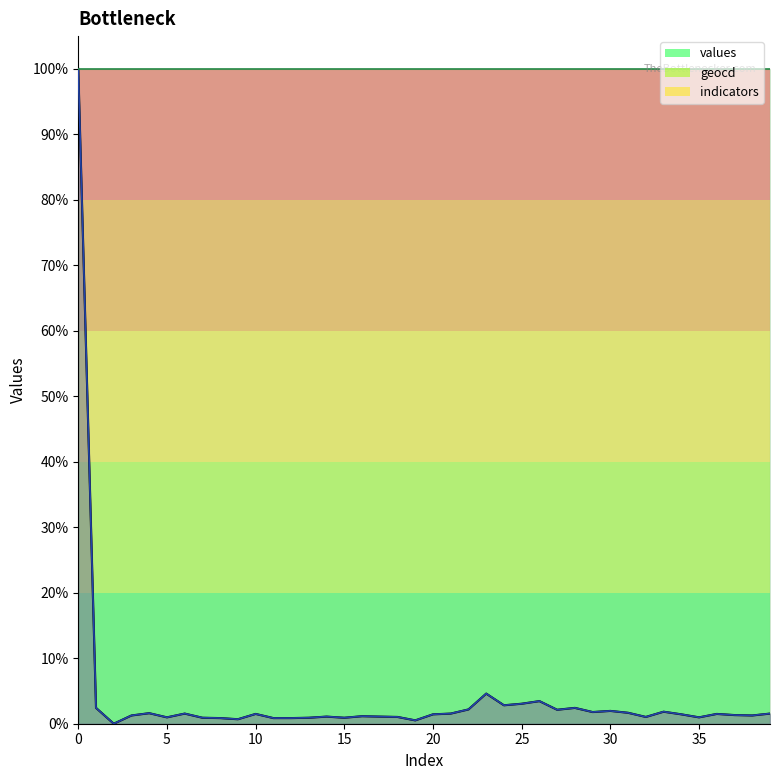

At how many categories does at least one series exceed 0?

39